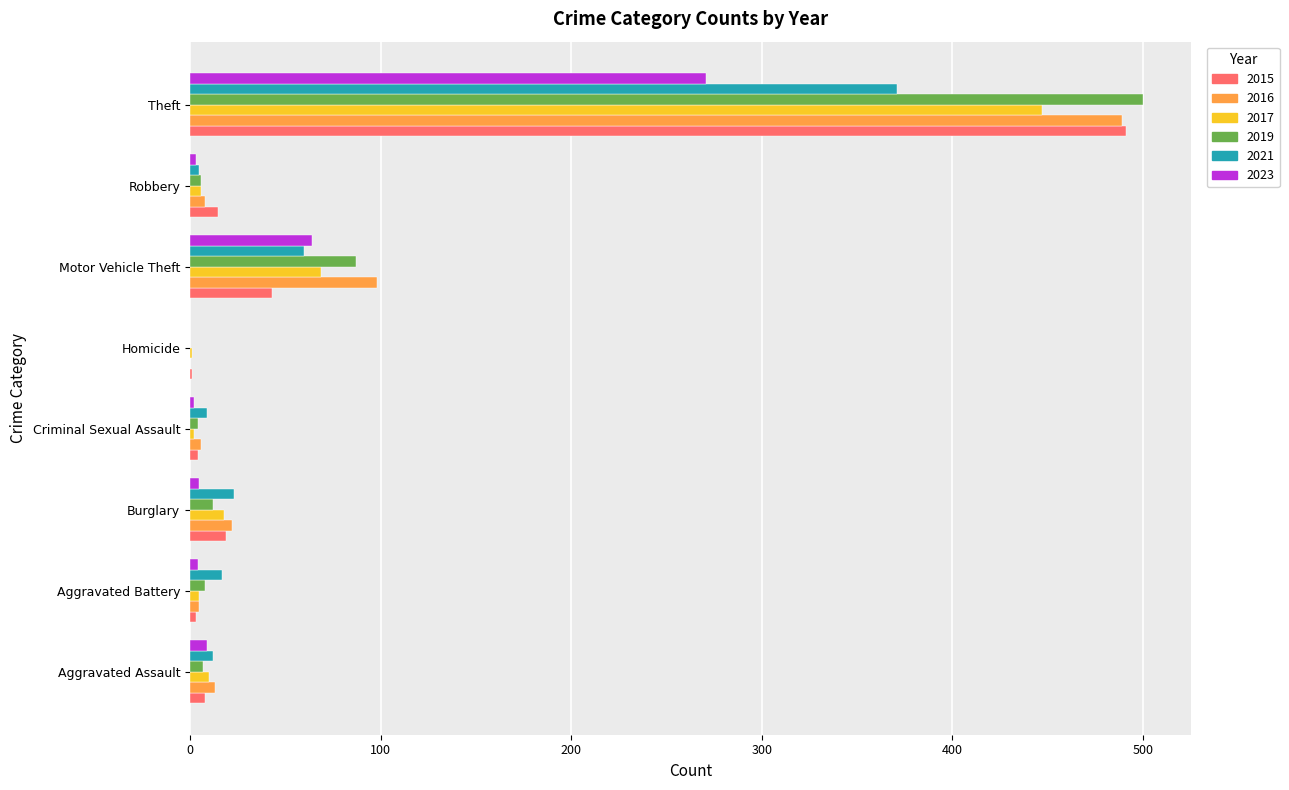

What is the average value of the 2021 series?

62